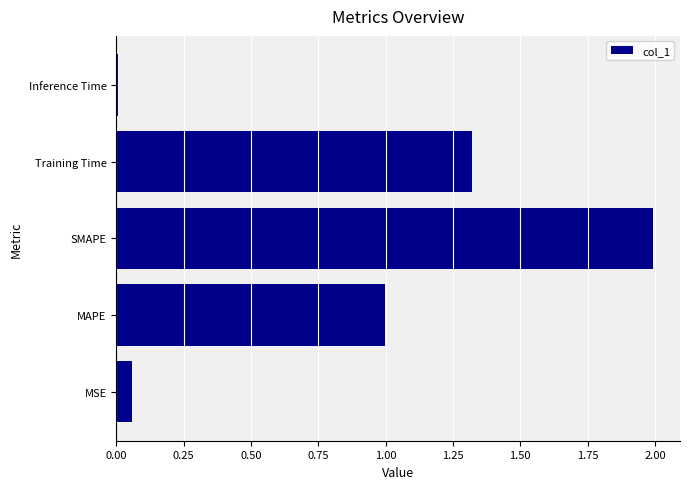

List the labels in order of value, largest first.

SMAPE, Training Time, MAPE, MSE, Inference Time